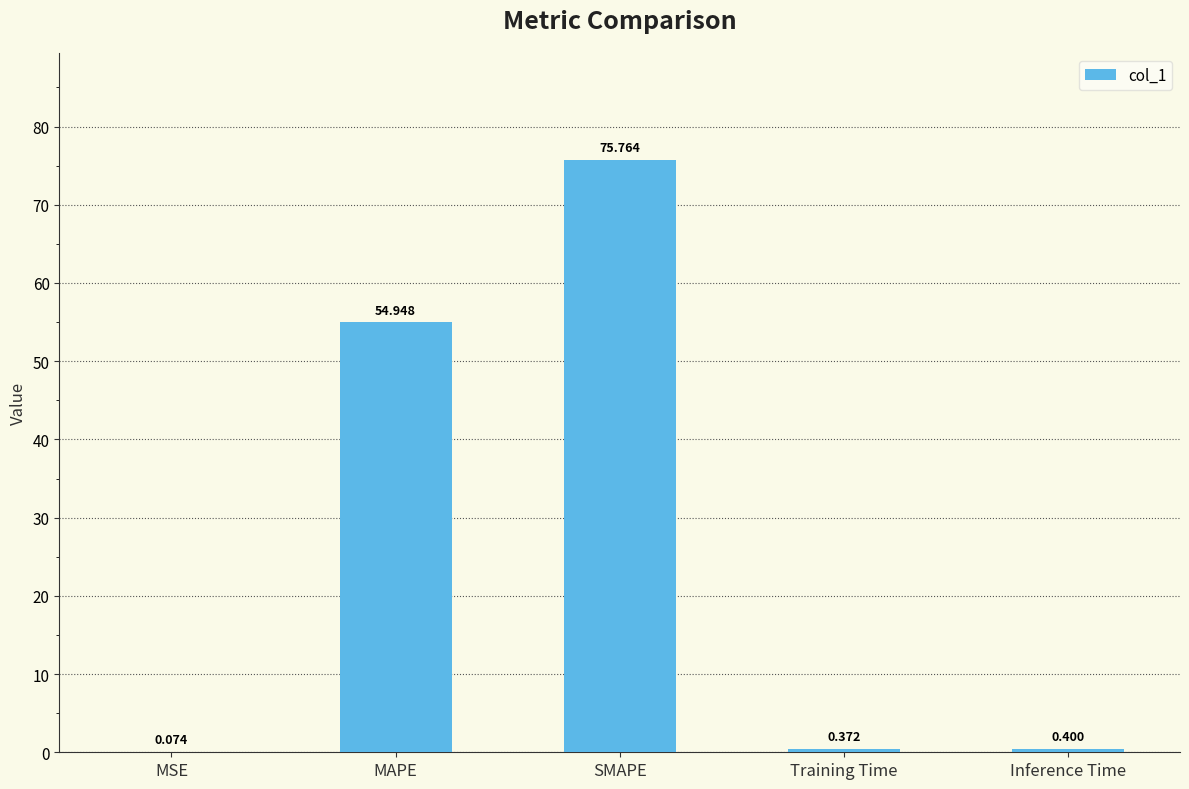

The value at MAPE is 31.3. True or false?

False